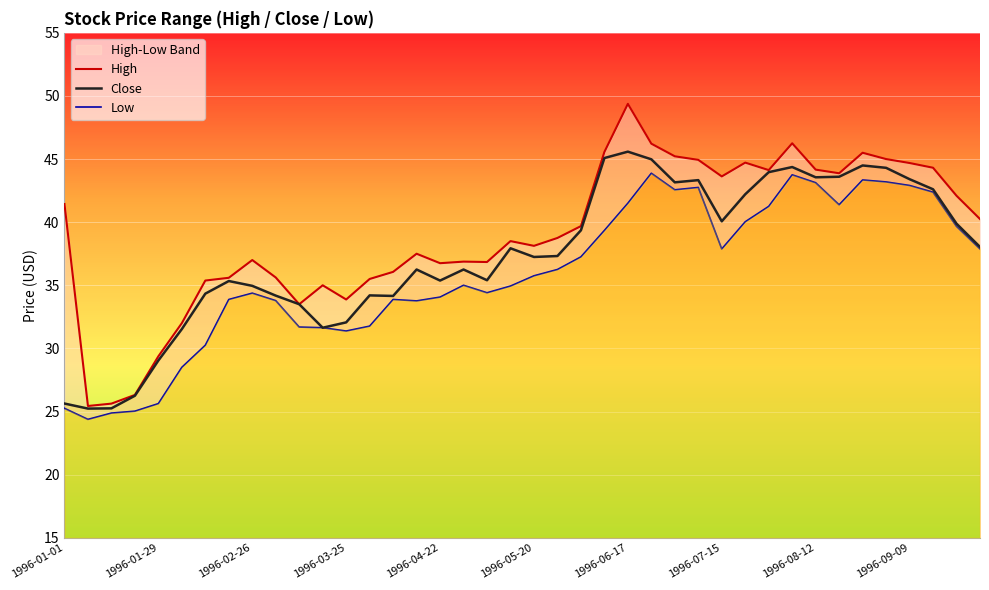

True or false: High has more than 1 points higher than both neighbors.

True